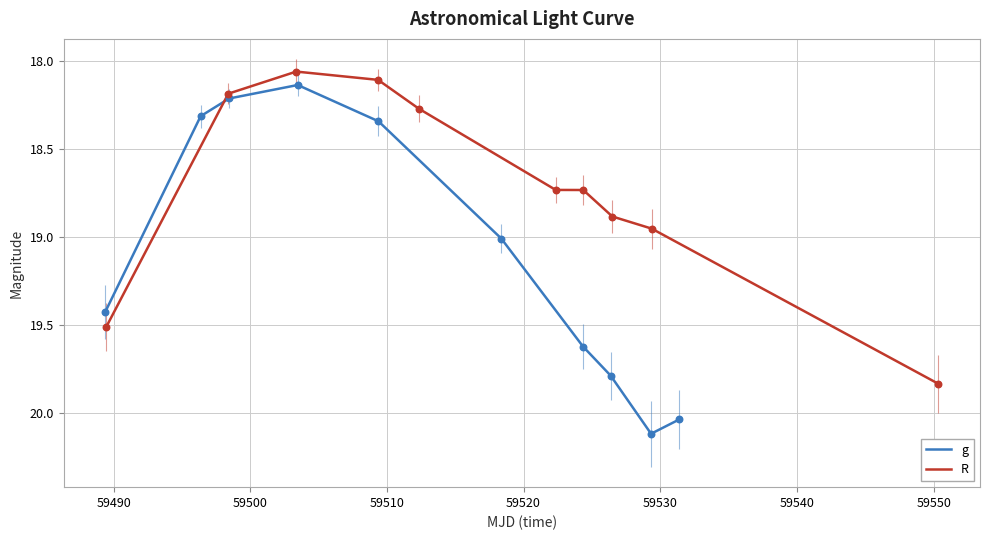

What is the highest value of the g series?

20.1